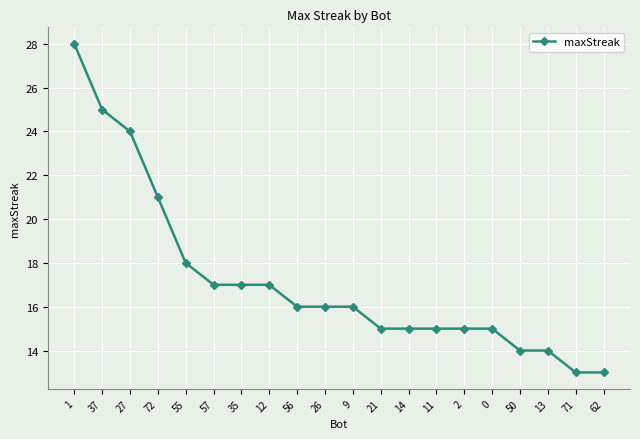

Where is the data nearest to the value 20?

72